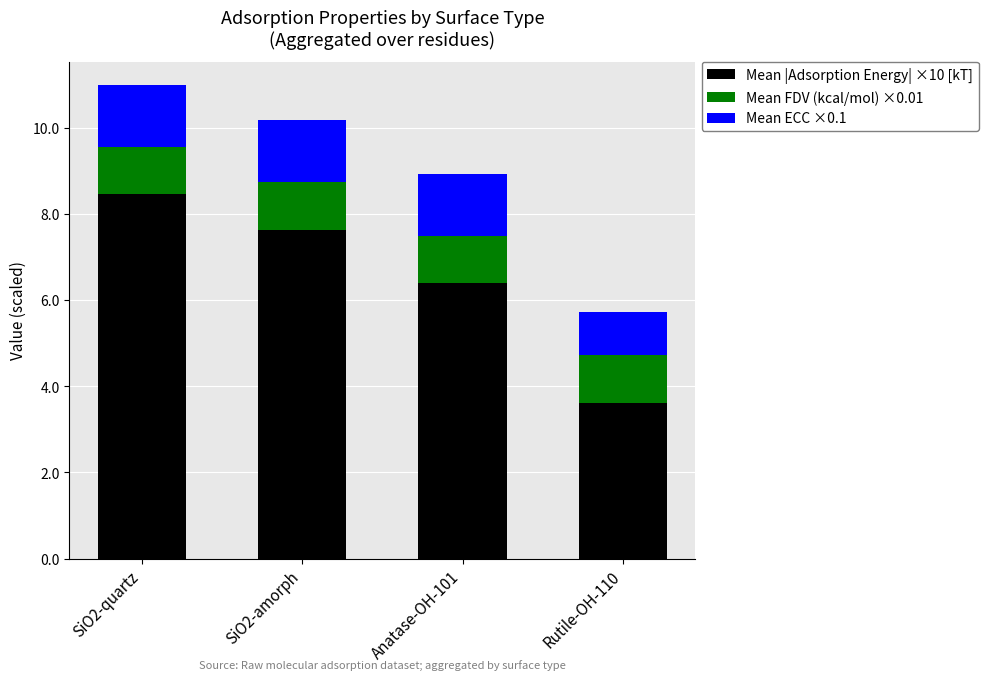

What is the minimum value for Mean |Adsorption Energy| ×10 [kT]?

3.6